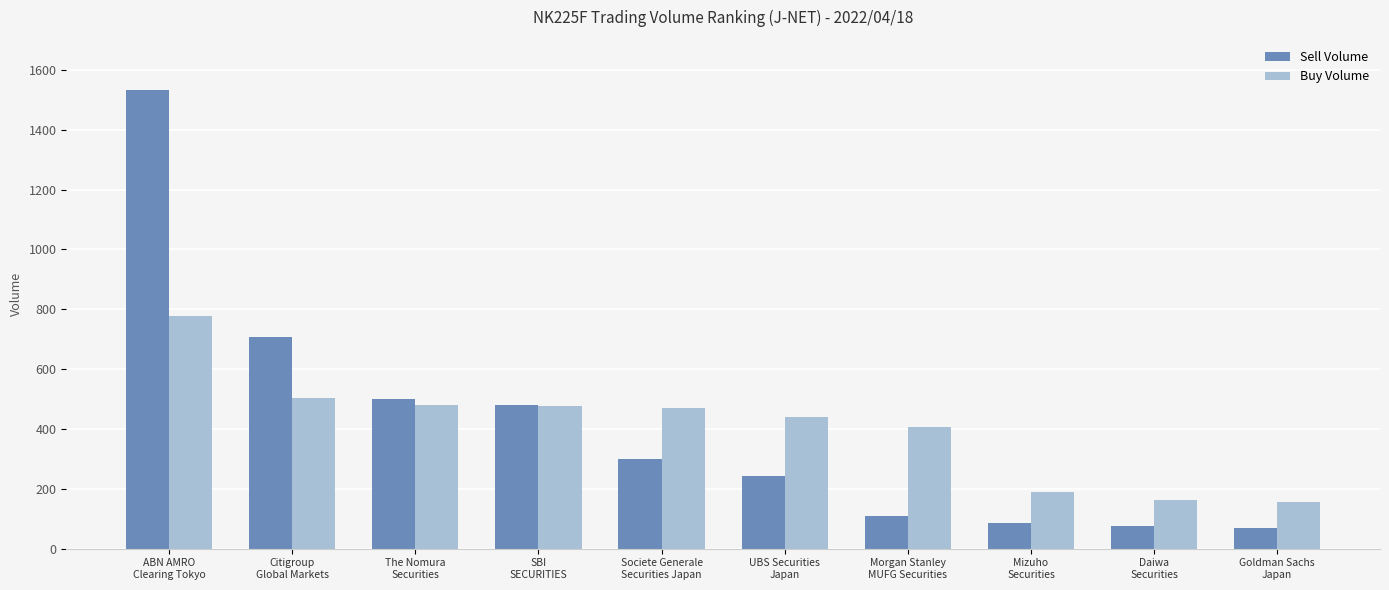

Rank the series by their maximum value, from lowest to highest.

Buy Volume, Sell Volume